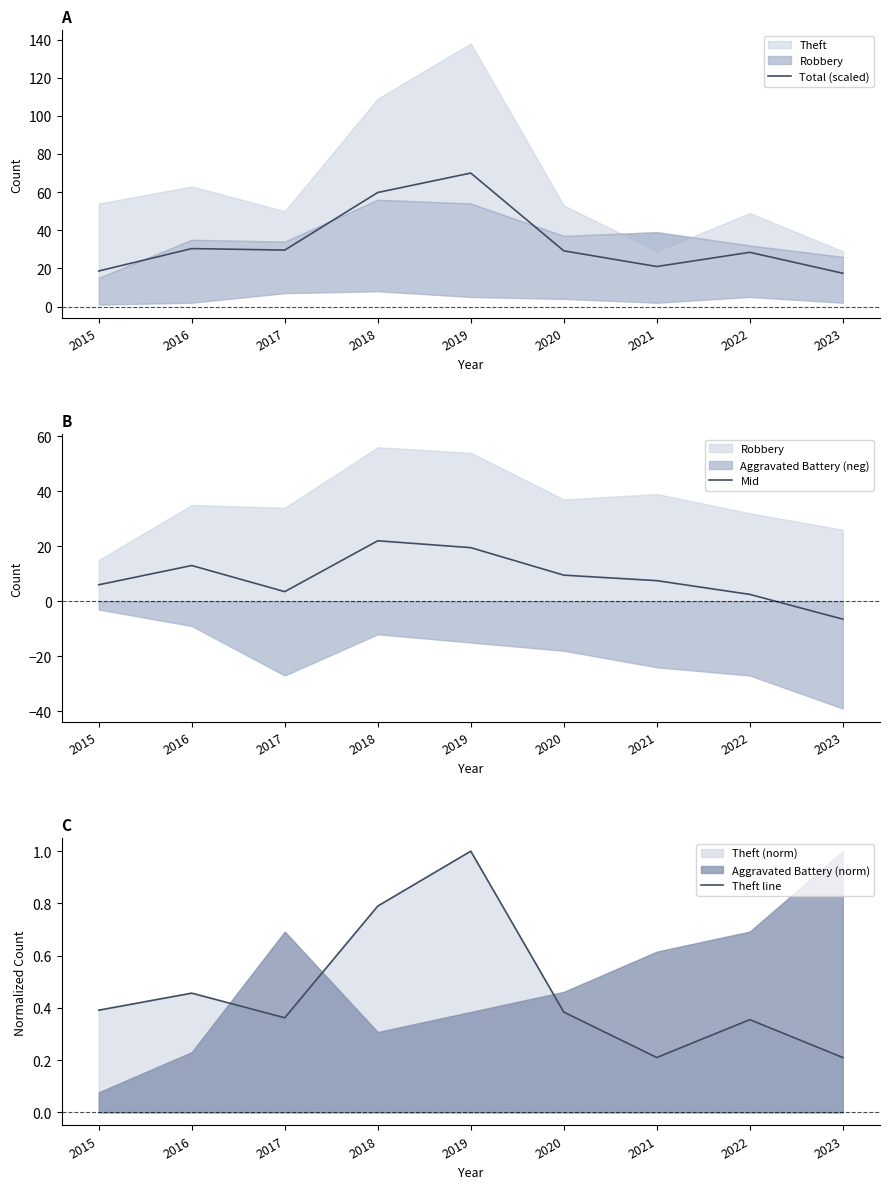

The Total (scaled) series shows 28.2 at 2015. True or false?

False